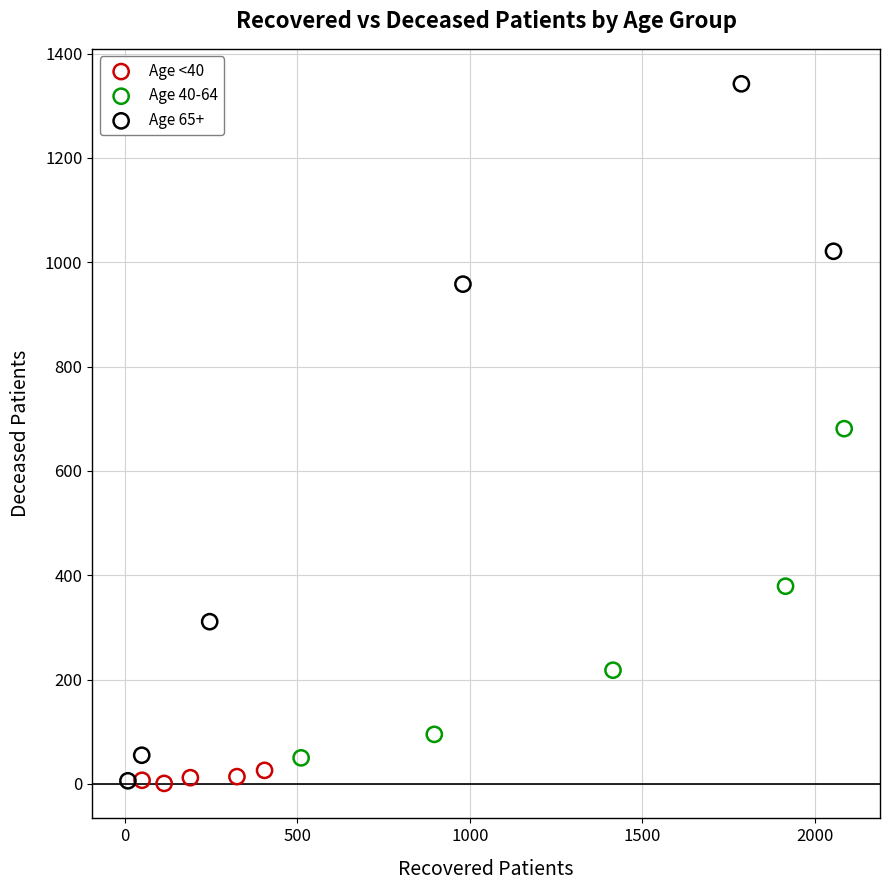

Which series reaches the maximum Y coordinate?

Age 65+